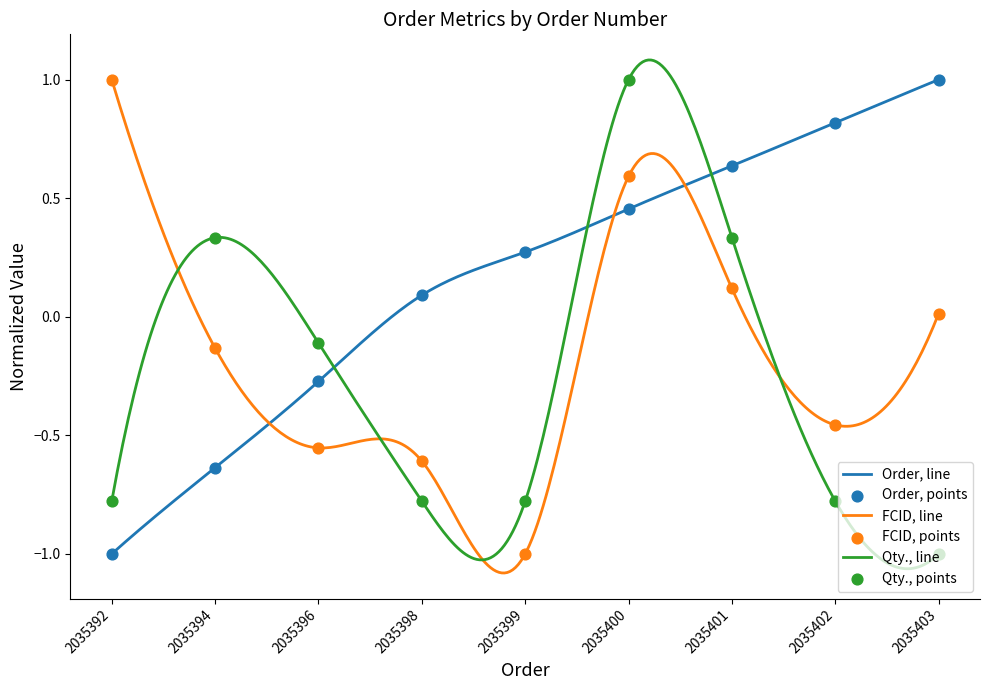

Which series has the largest Y range (max minus min)?

Order (normalized)